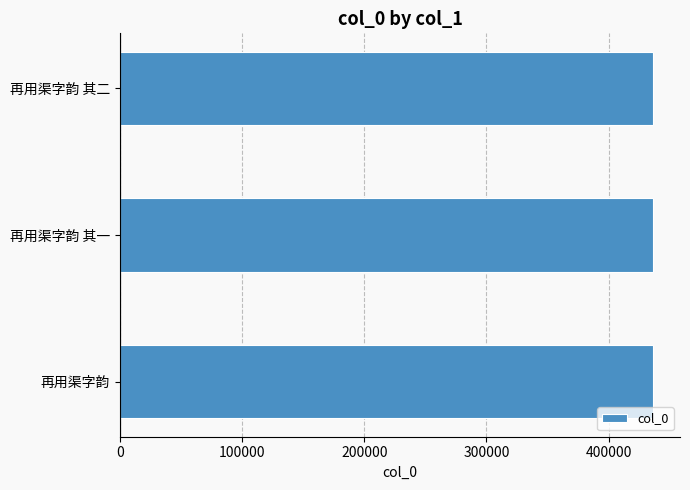

Approximately how many times larger is the value at 再用渠字韵 其一 compared to 再用渠字韵 其二?

1.0